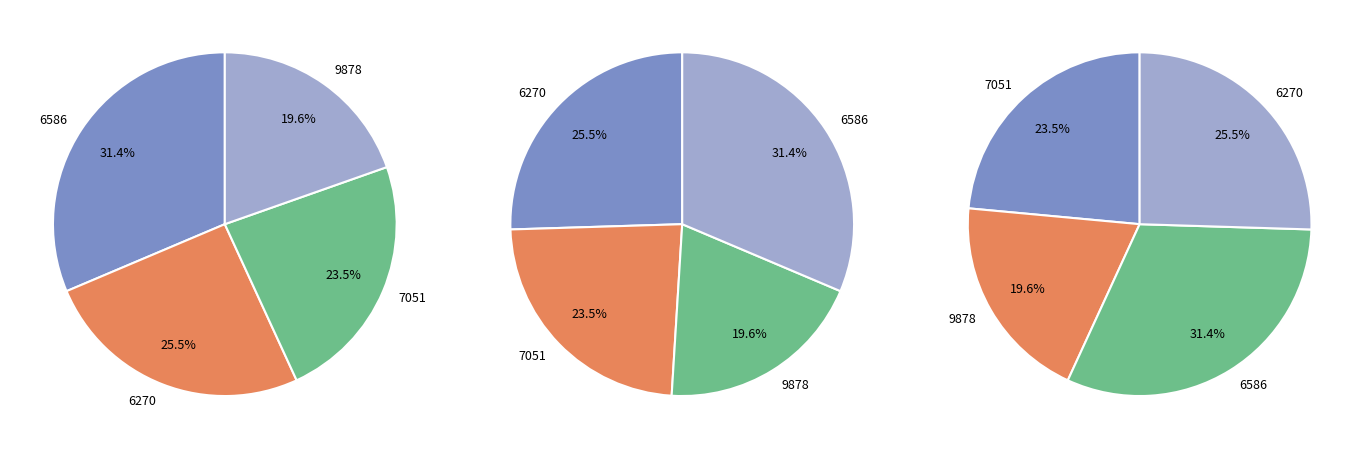

To the nearest percent, what percentage of the pie is 6586?

31%